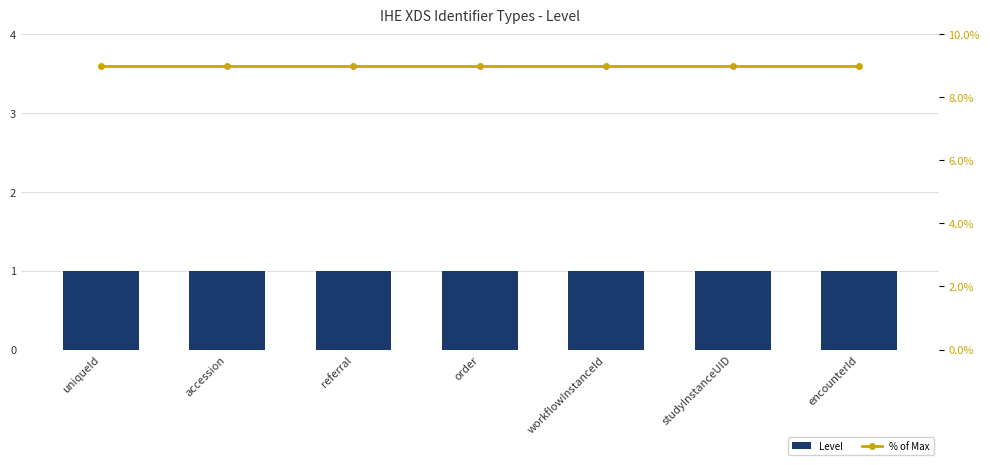

List the series in order of their overall mean, lowest first.

Level, % of Max